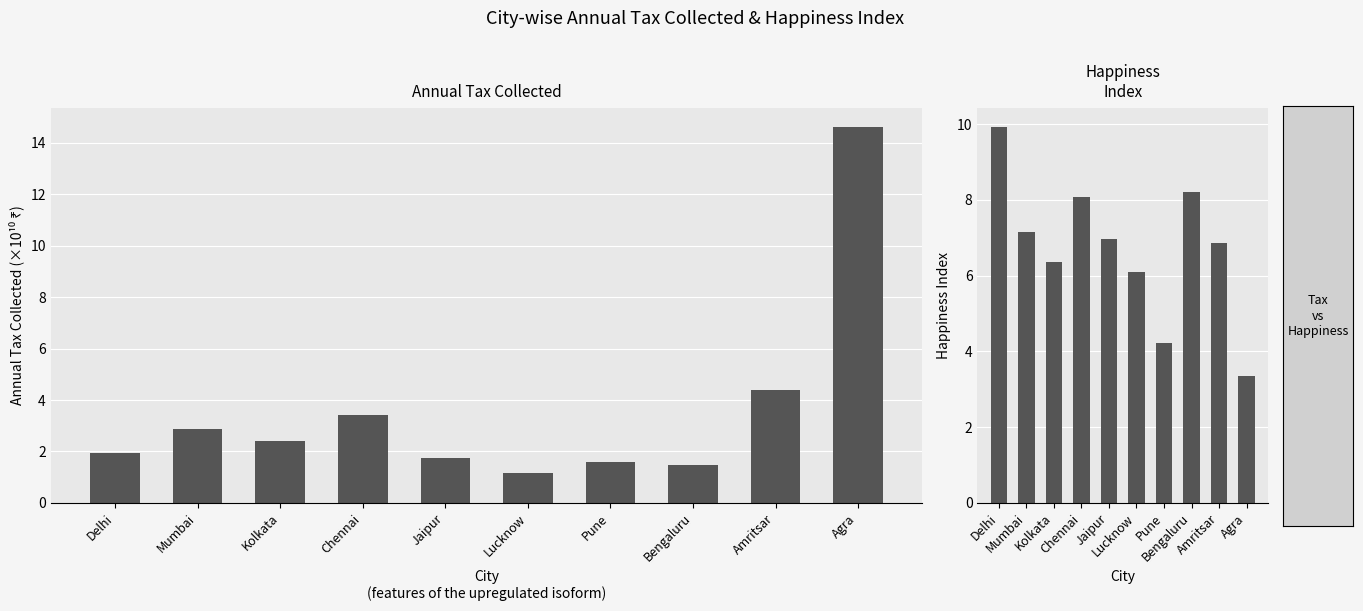

What is the difference between the maximum and minimum values in the happiness_index series?

6.6